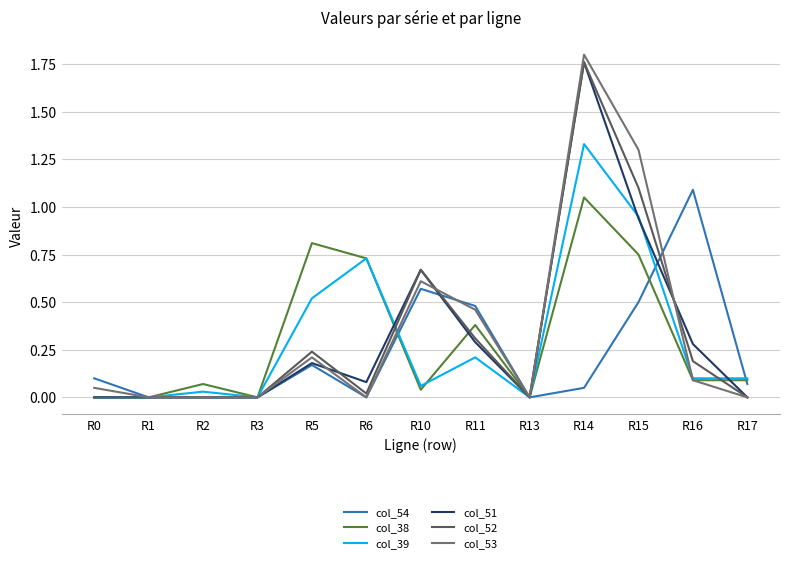

Does the chart display data point markers on the line(s)?

No